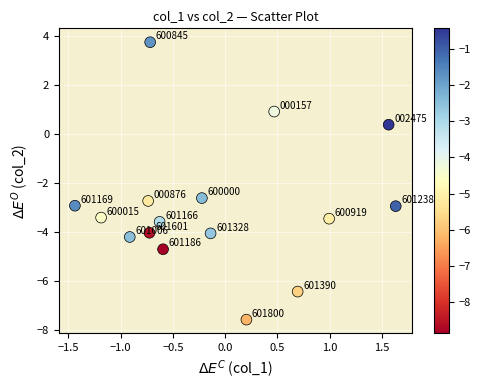

What Y value in the scatter plot is closest to -1?

0.4